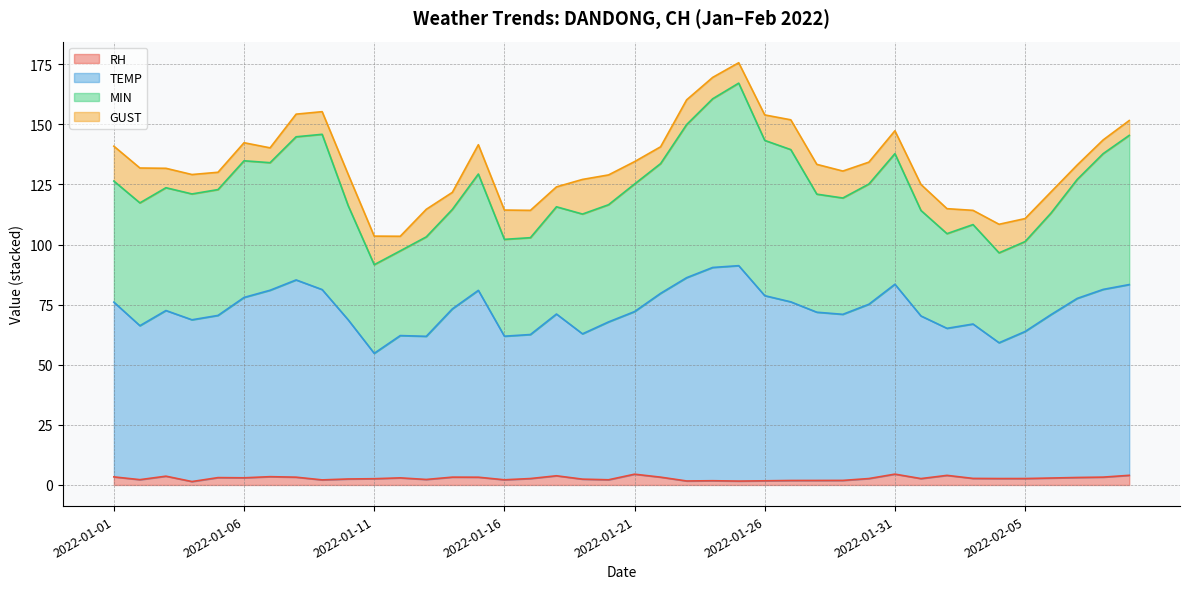

At which label does TEMP first exceed 72?

2022-01-01